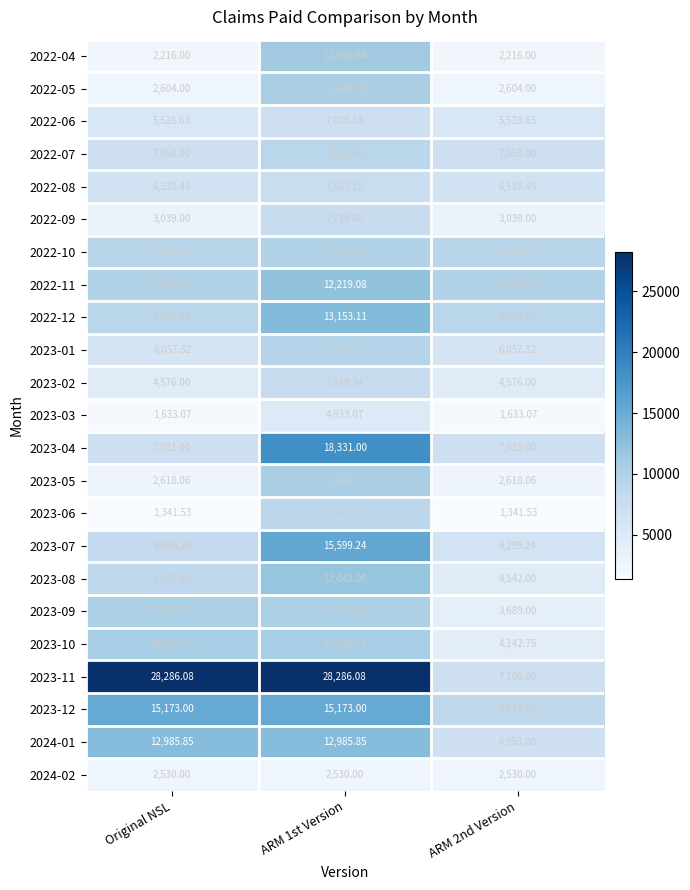

Which series has the largest total across all categories?

2023-11